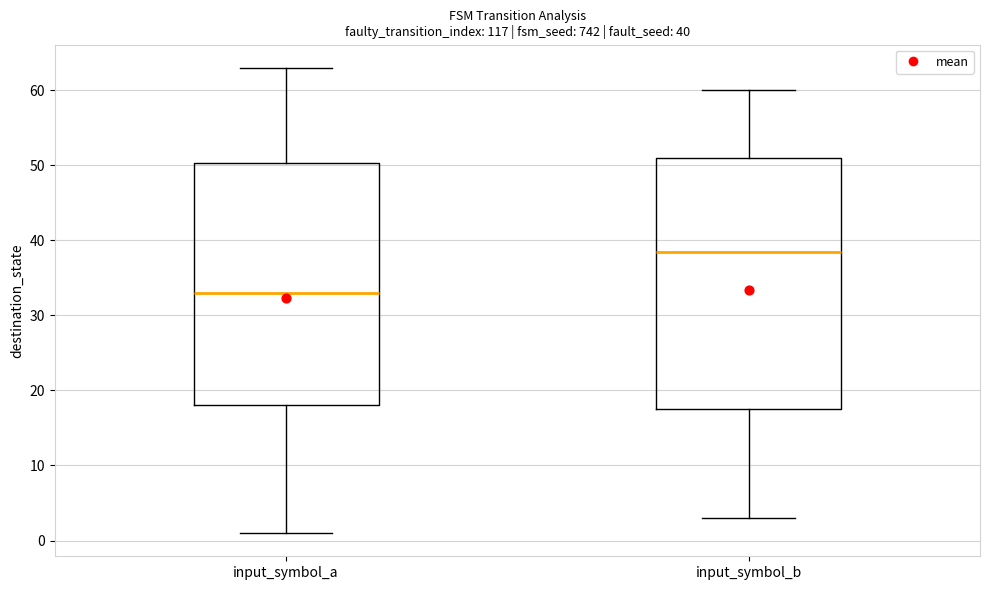

Which box has the lowest median line?

input_symbol_a